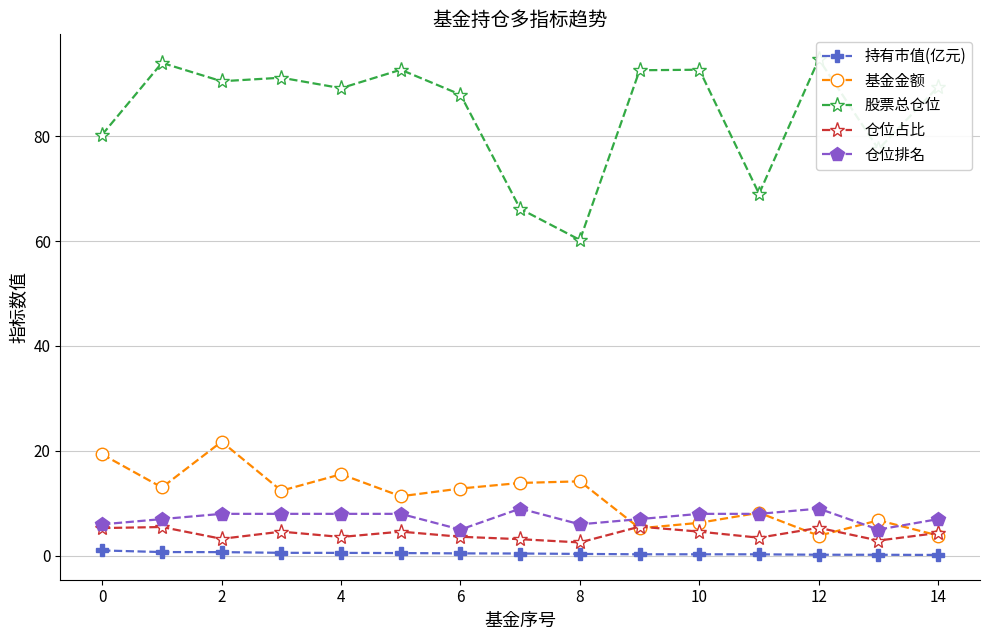

True or false: 仓位排名 and 股票总仓位 cross at least once.

False